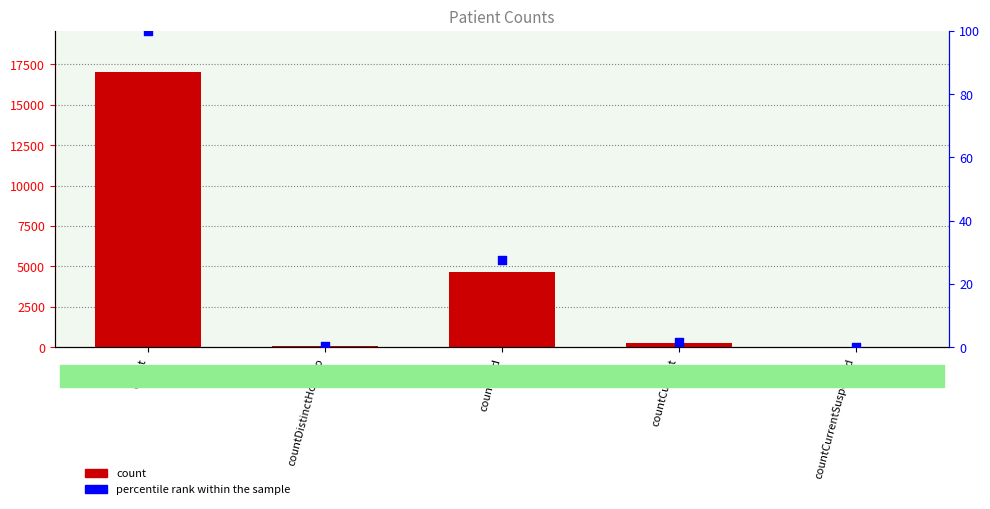

What are all the series names shown in the legend?

count, percentile rank within the sample